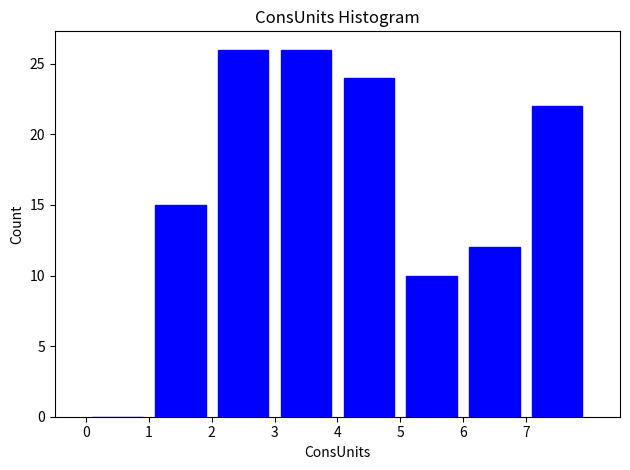

Reading left to right, list every bar in this chart as the range it spans on the x-axis followed by its height. The values are not printed on the chart, so give them approximately, as read against the axis.

0 to 1: 0
1 to 2: 15
2 to 3: 26
3 to 4: 26
4 to 5: 24
5 to 6: 10
6 to 7: 12
7 to 8: 22